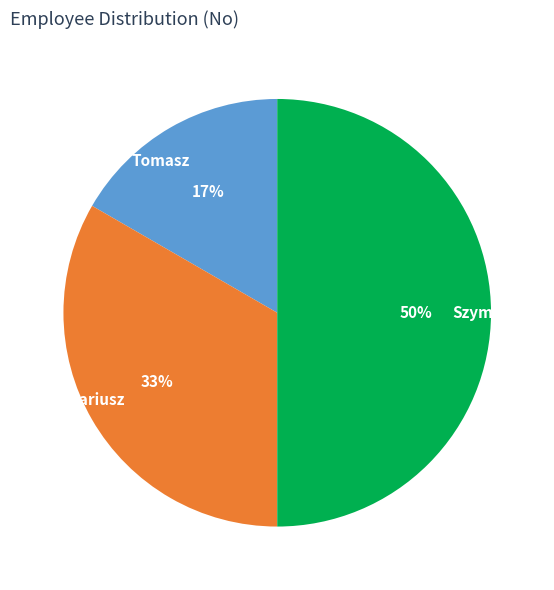

To the nearest percent, what portion does Tomasz represent?

17%